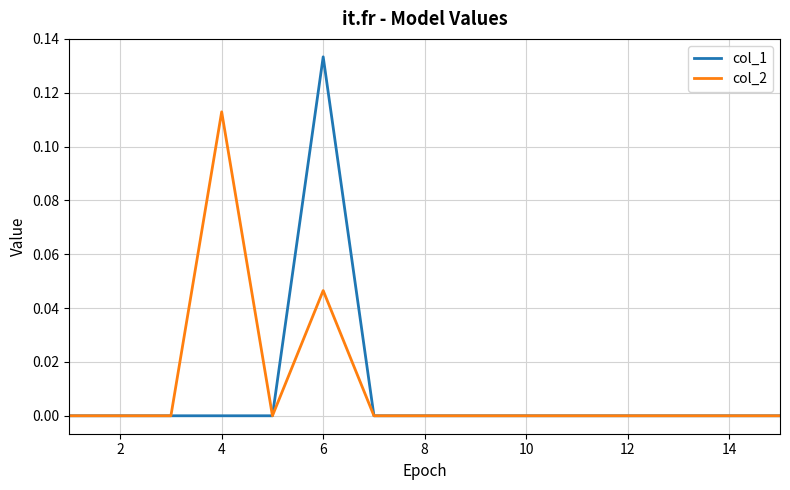

Which series has the largest range (max minus min)?

col_1